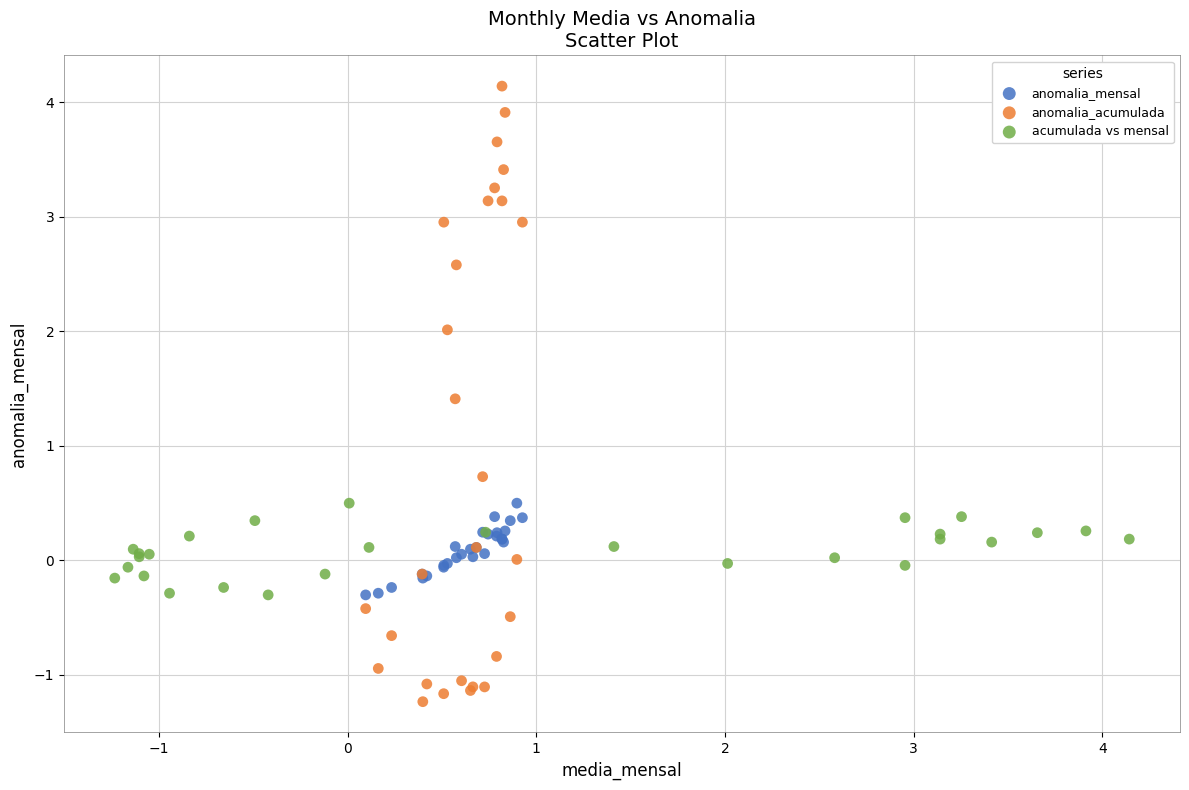

Which series has the largest Y range (max minus min)?

anomalia_acumulada